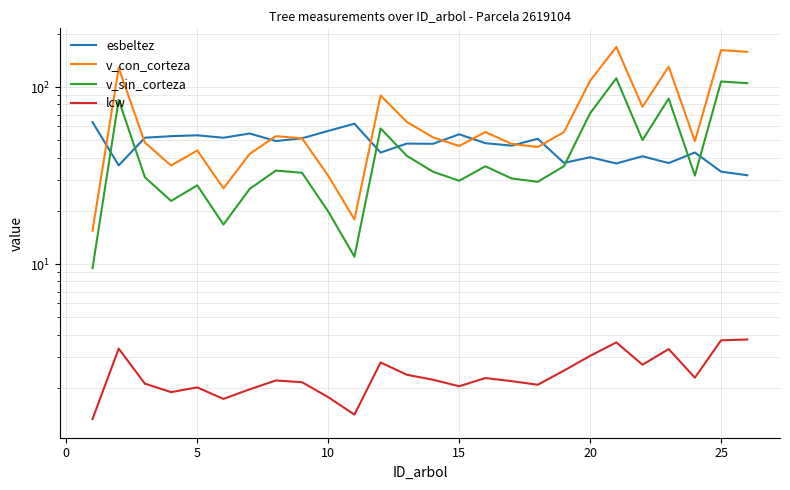

Reading right to left, extract all data points from this chart.

esbeltez: 31.8	33.3	42.8	37.3	40.7	37.1	40.2	37.3	51.1	46.8	48.3	54.2	47.9	48.0	42.7	62.2	56.6	51.5	49.6	54.8	51.8	53.5	52.9	51.9	36.1	63.5
v_con_corteza: 158.6	162.1	49.6	130.7	77.6	169.0	108.8	55.7	45.9	47.9	55.8	46.5	52.1	63.7	89.8	17.9	31.6	51.4	52.9	42.0	26.8	43.9	36.1	48.6	128.6	15.5
v_sin_corteza: 105.4	107.8	31.7	86.2	50.3	112.4	71.3	35.8	29.2	30.5	35.7	29.6	33.3	41.0	58.5	11.0	19.9	32.8	33.8	26.6	16.8	27.9	22.8	31.0	84.8	9.5
lcw: 3.8	3.7	2.3	3.3	2.7	3.6	3.0	2.5	2.1	2.2	2.3	2.0	2.2	2.4	2.8	1.4	1.8	2.1	2.2	2.0	1.7	2.0	1.9	2.1	3.3	1.3